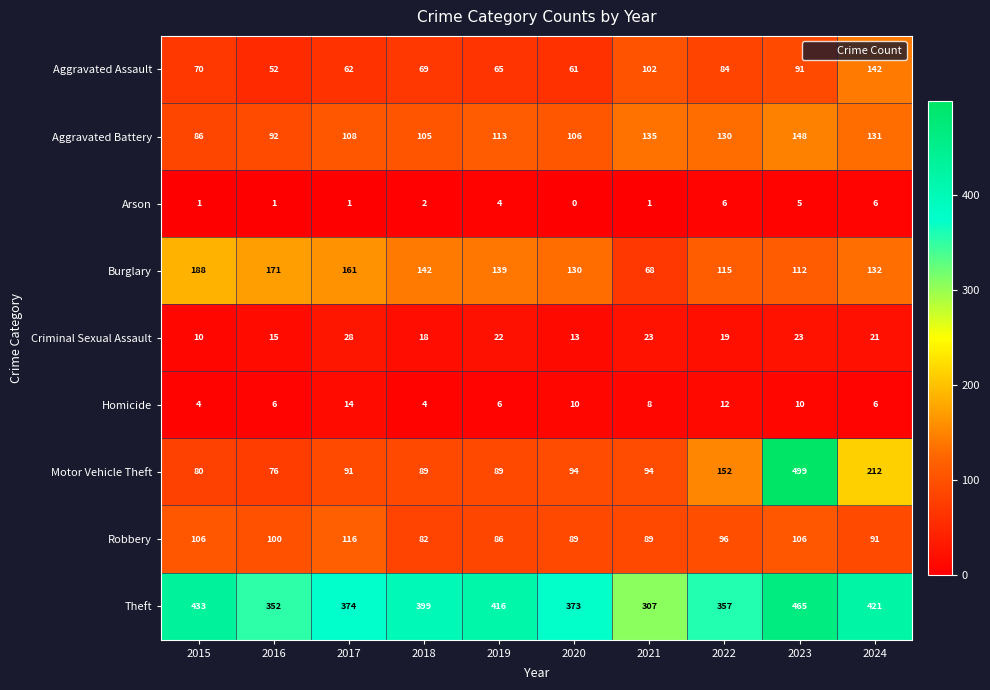

What is the lowest value of the Burglary series?

68